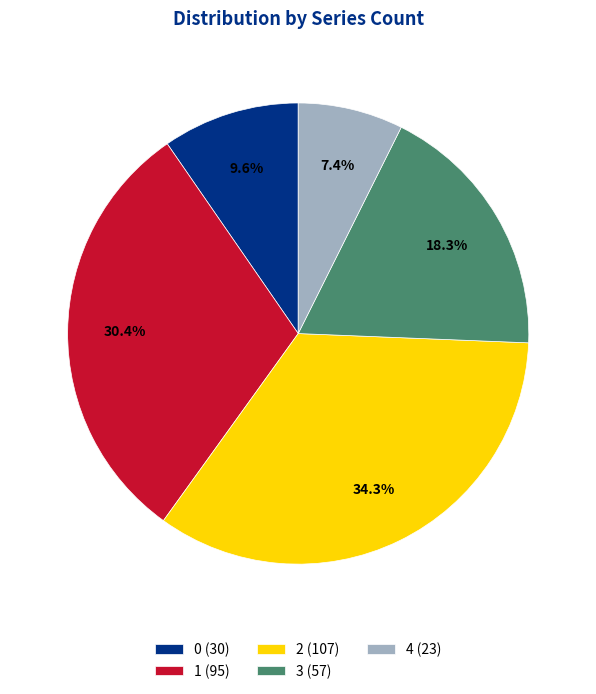

True or false: 0 accounts for 10% of the total.

True